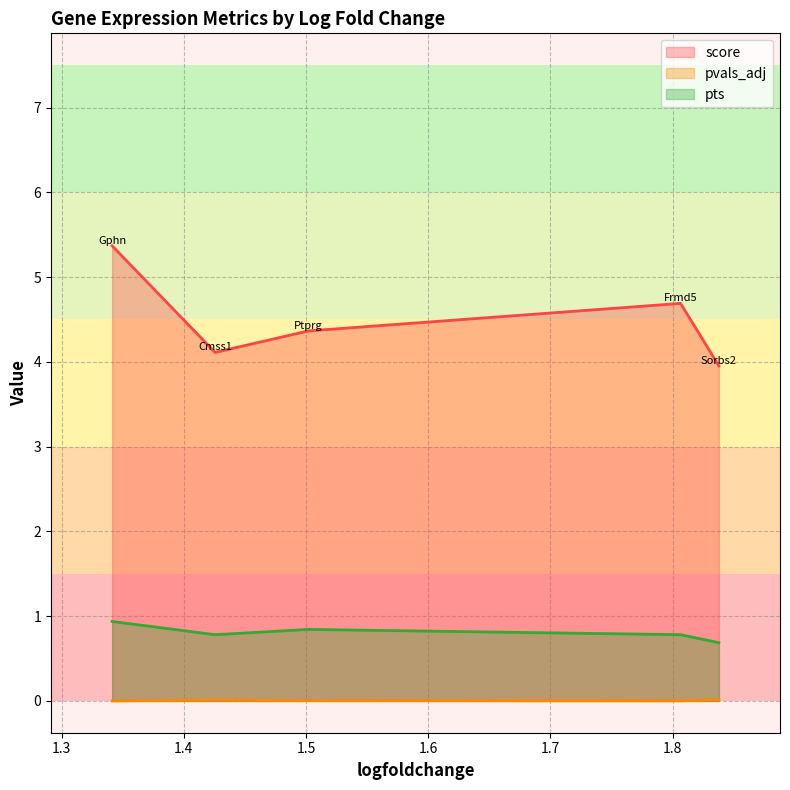

How many interior local valleys does the score series have?

1